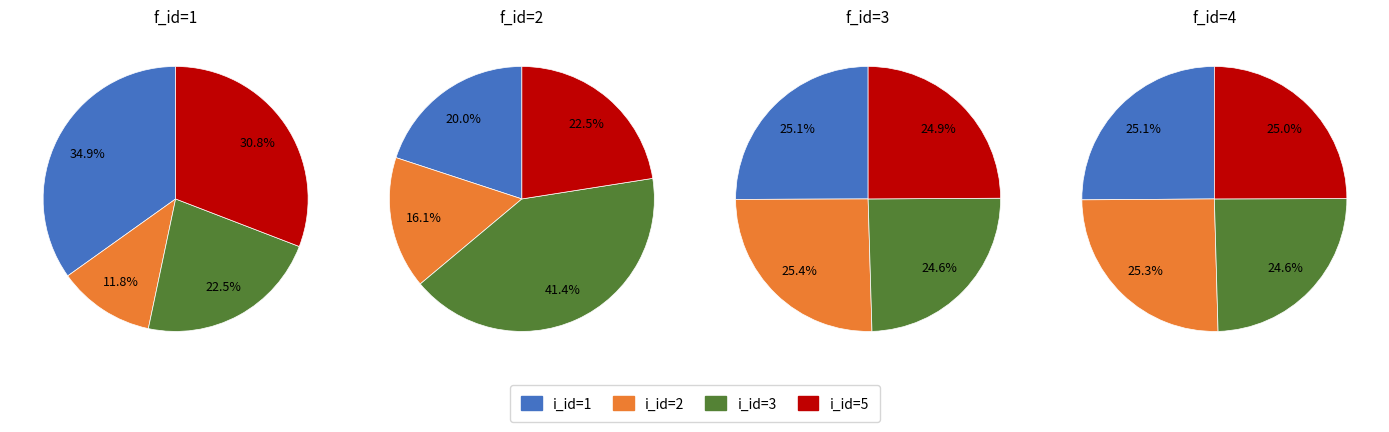

To the nearest percent, what is the combined percentage of 1 and 5?

66%